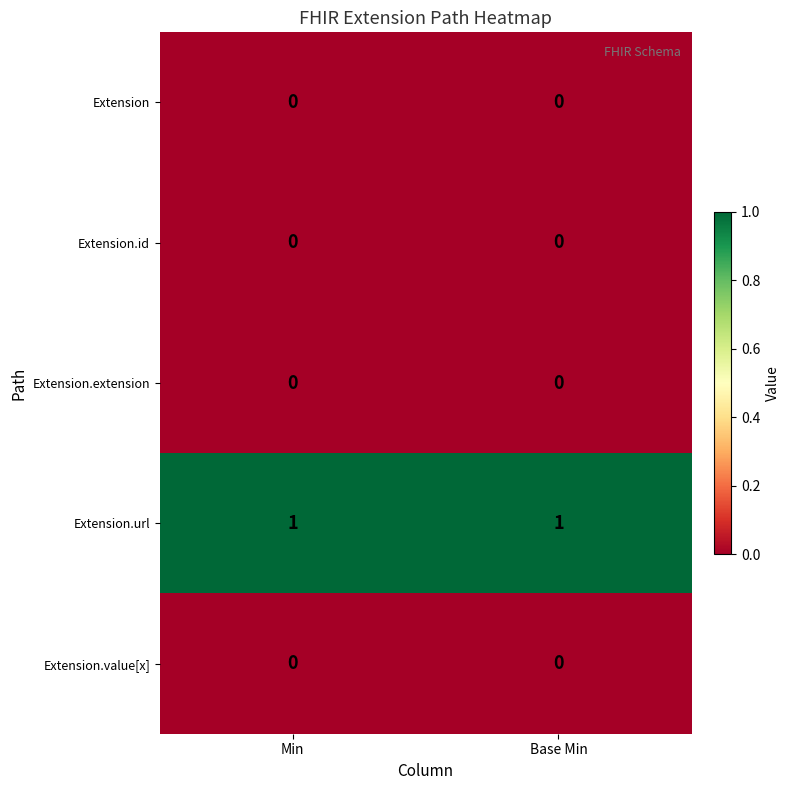

Which series has the largest total across all categories?

Extension.url